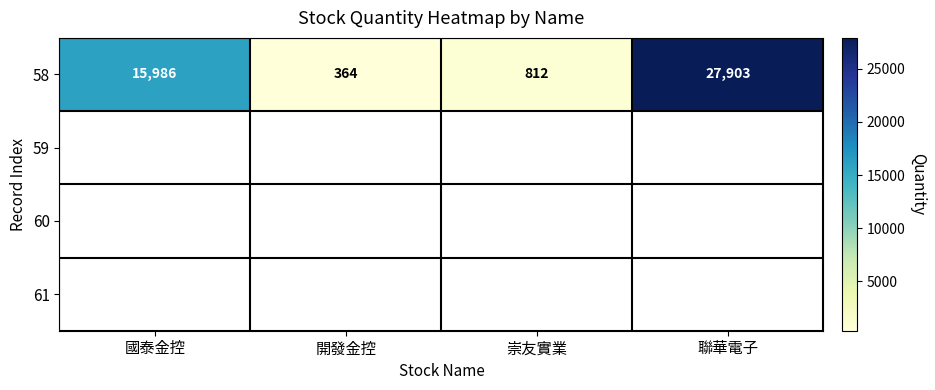

Which has a higher value, 崇友實業 or 聯華電子?

聯華電子